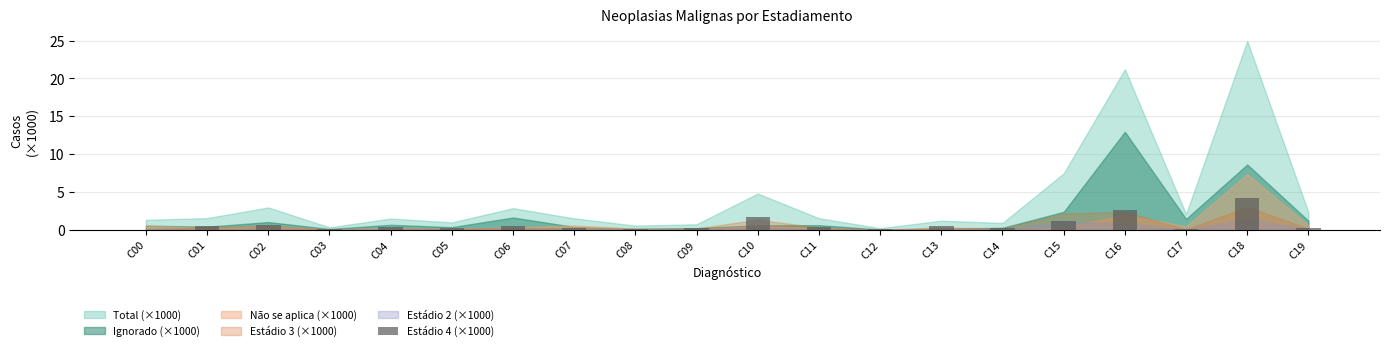

True or false: the data shows 4.6 at C16.

False